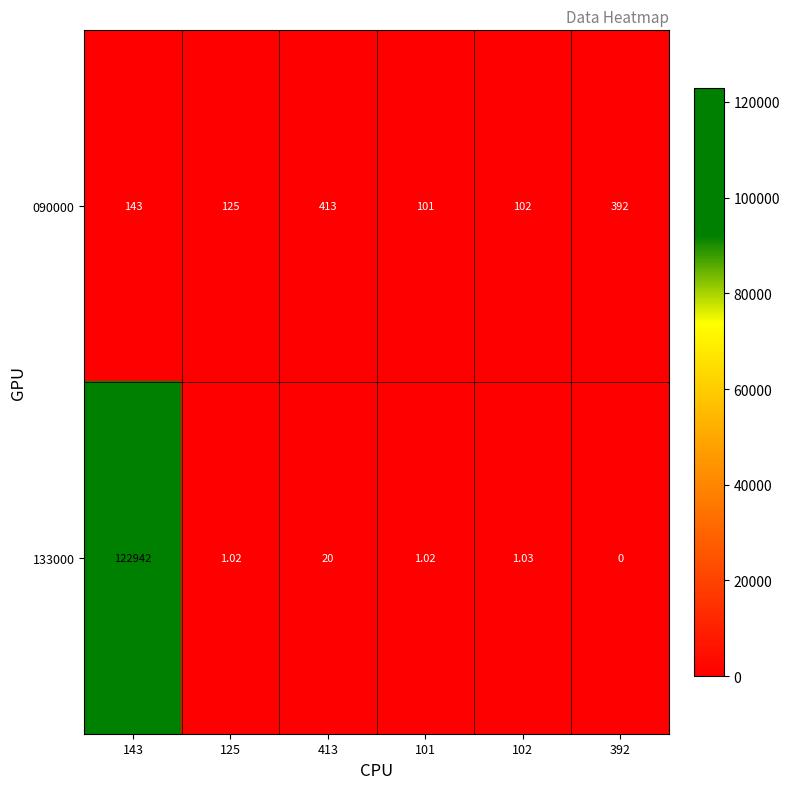

Which series has the largest range (max minus min)?

133000